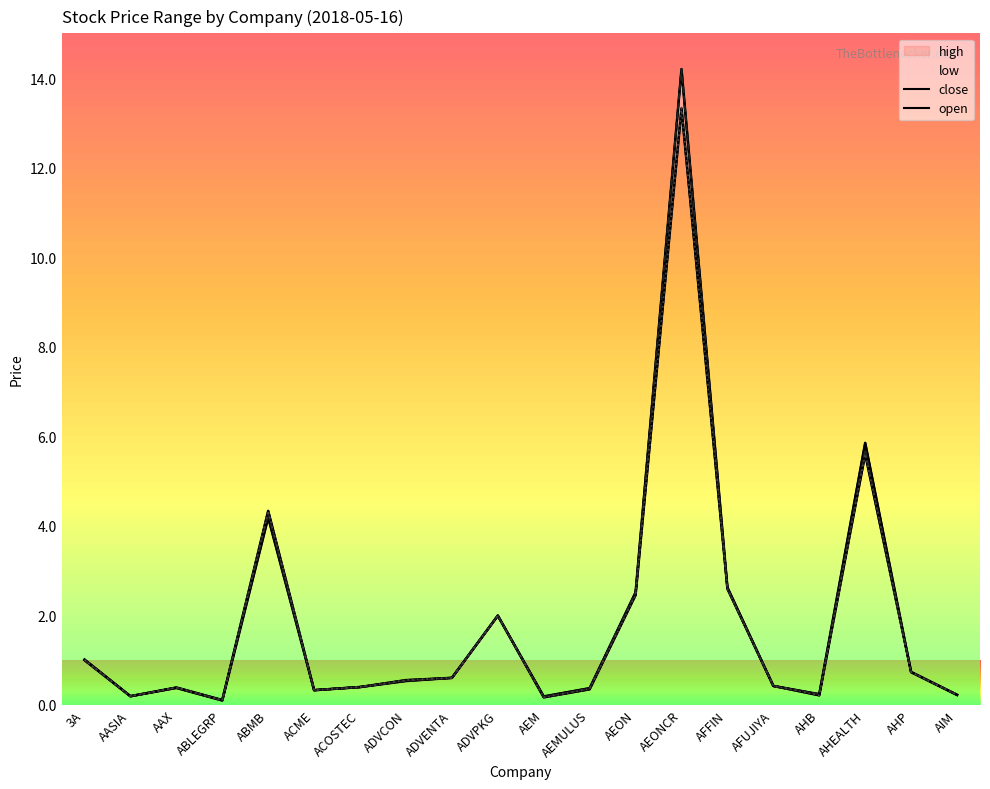

Which label corresponds to the largest value in the chart?

AEONCR